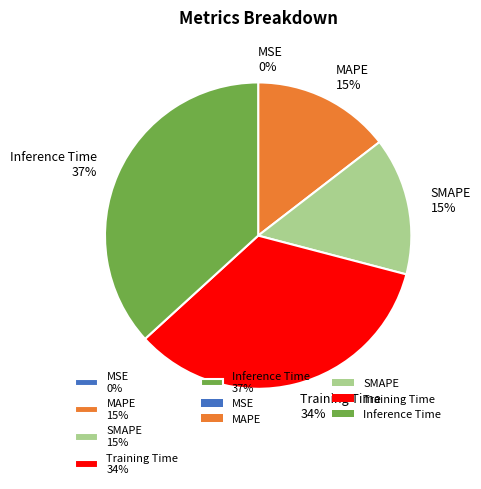

Does any single category account for the majority?

No